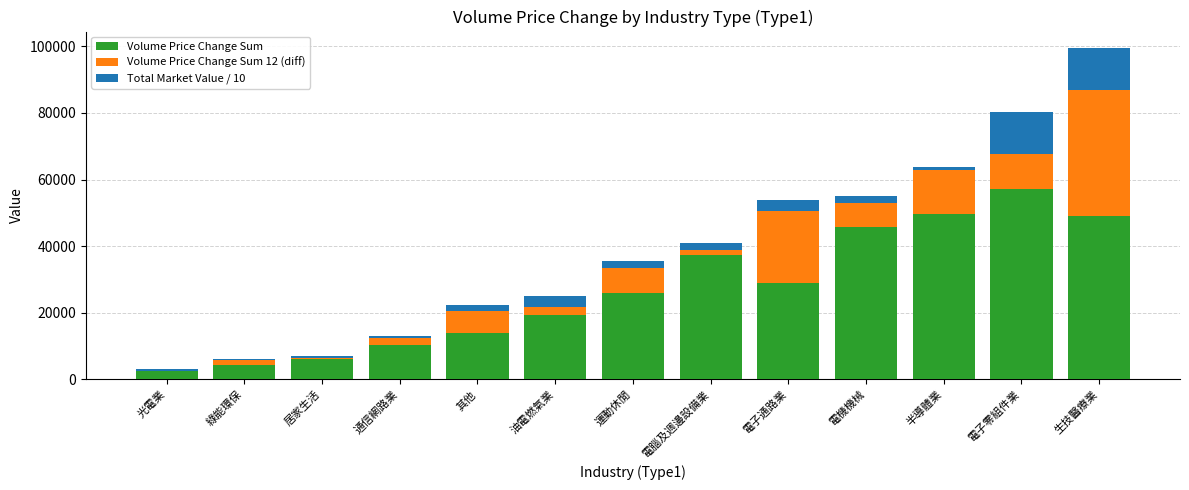

The Volume Price Change Sum series shows 18156.8 at 電機機械. True or false?

False